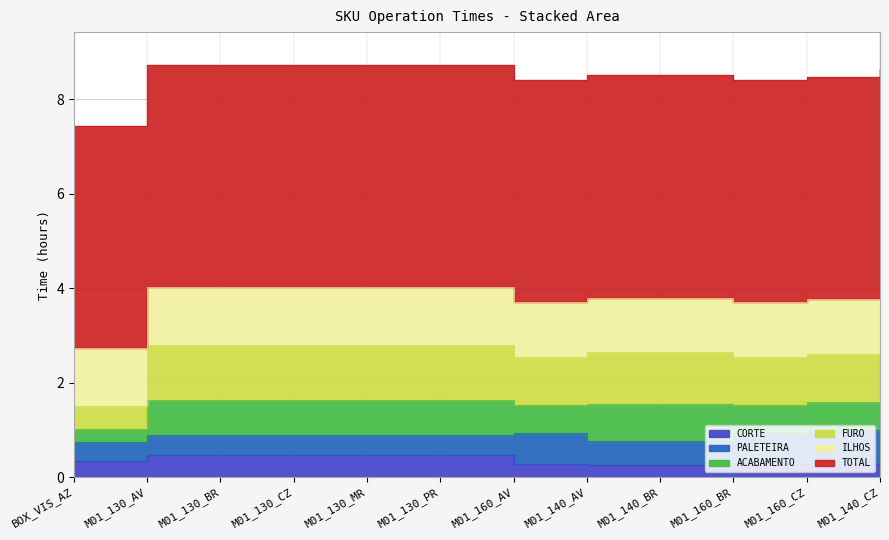

What is the difference between the second highest and second lowest values in the CORTE series?

0.2